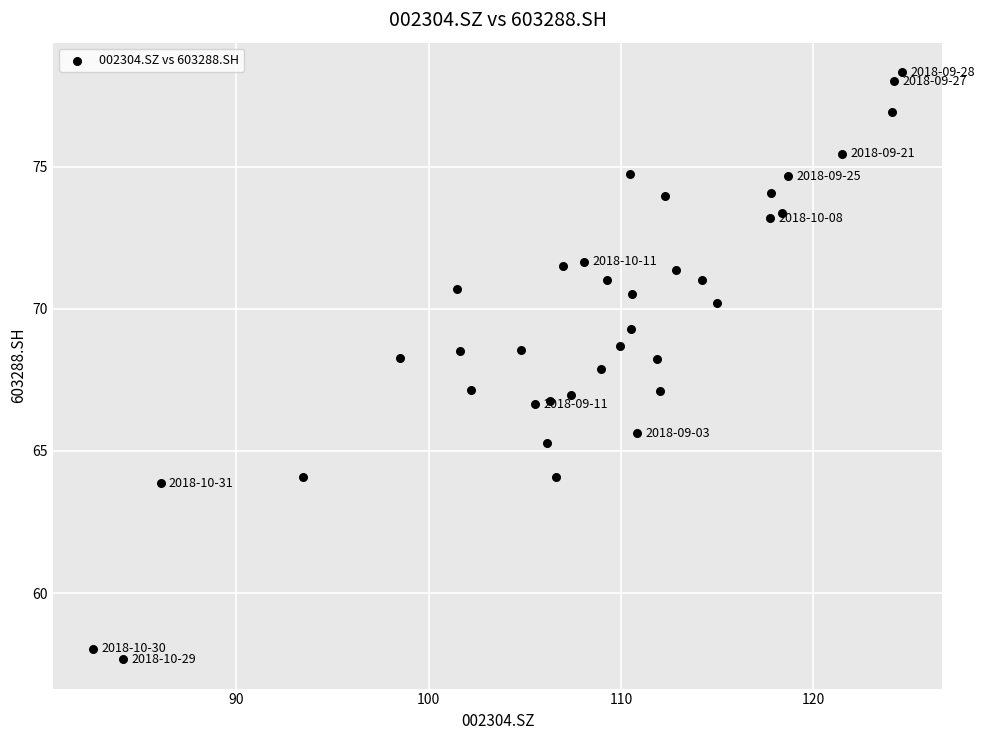

What is the range of Y values (max minus min)?

20.6